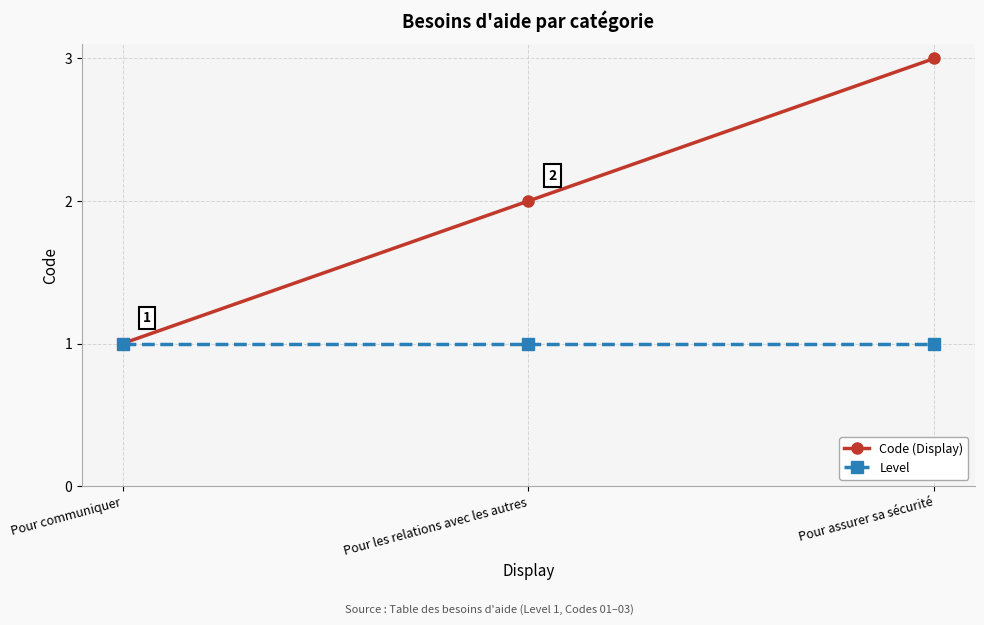

Reading left to right, list all the values displayed in this chart.

Code (Display): Pour communiquer=1	Pour les relations avec les autres=2	Pour assurer sa sécurité=3
Level: Pour communiquer=1	Pour les relations avec les autres=1	Pour assurer sa sécurité=1